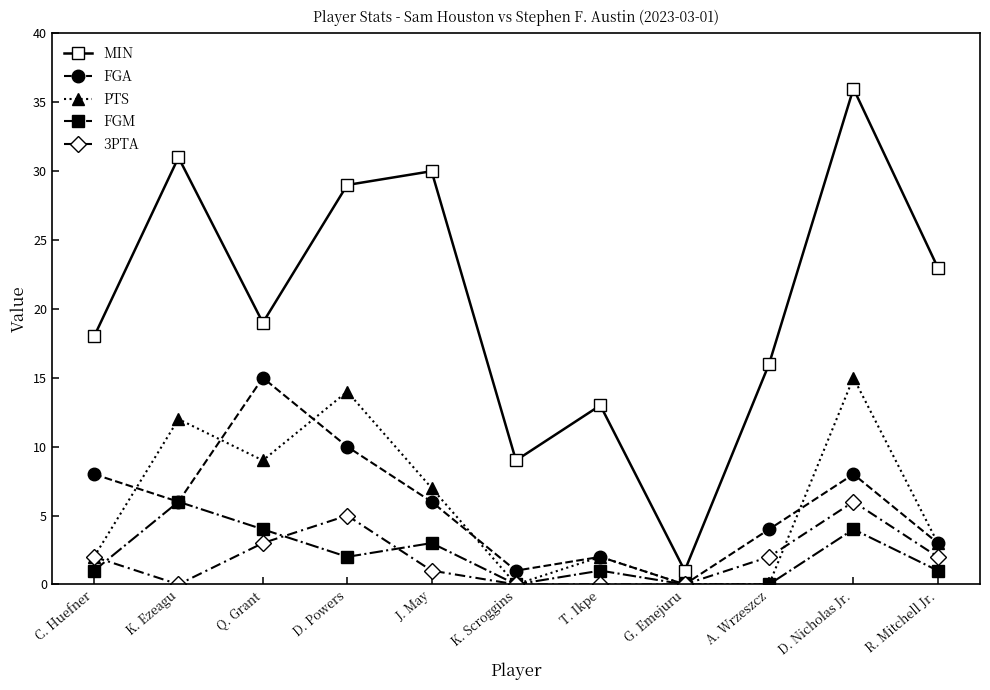

In PTS, how many points are higher than both neighbors (excluding endpoints)?

4